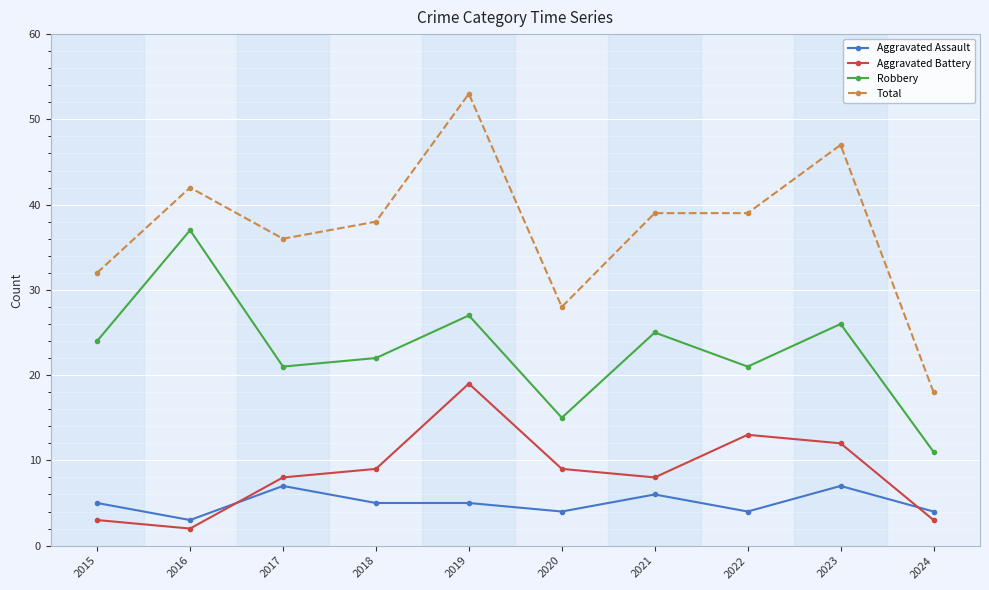

What is the sum of the Aggravated Assault values at 2016 and 2023?

10